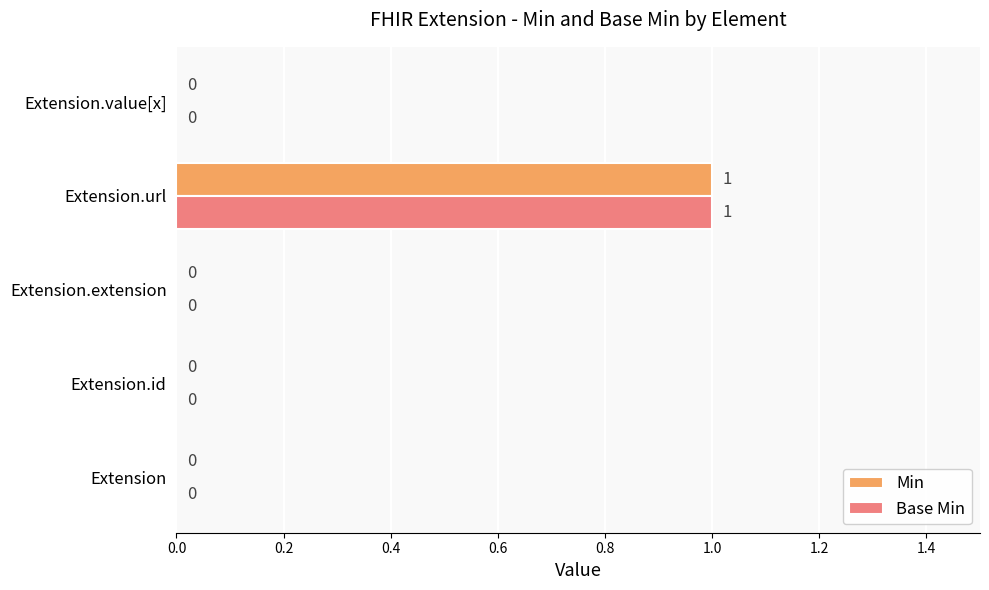

How many data points does each series have?

5